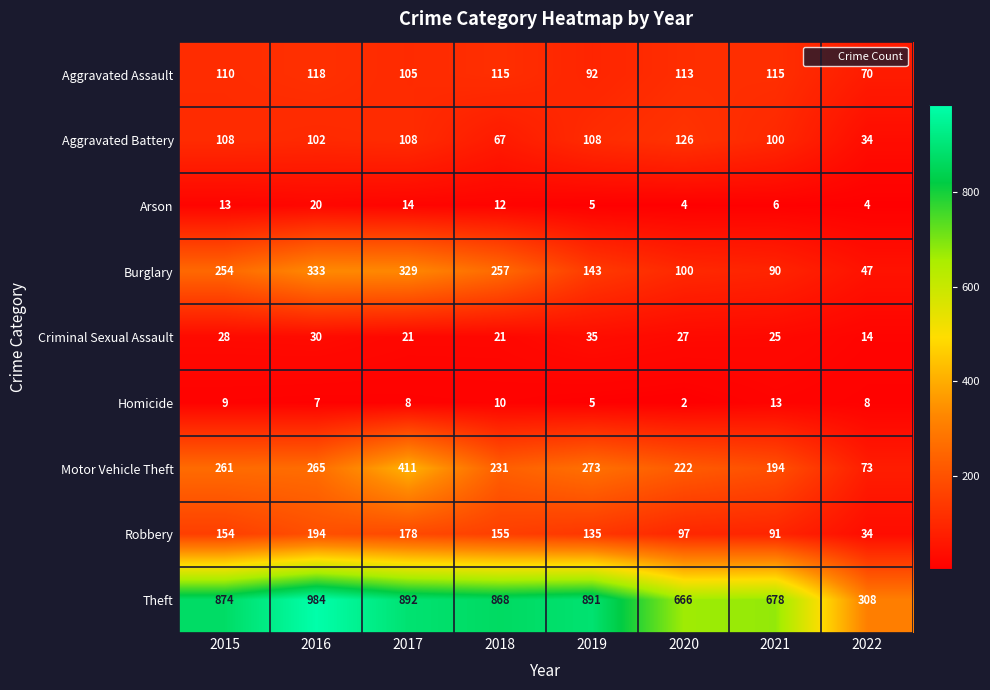

The value of Criminal Sexual Assault at 2016 is 40. True or false?

False